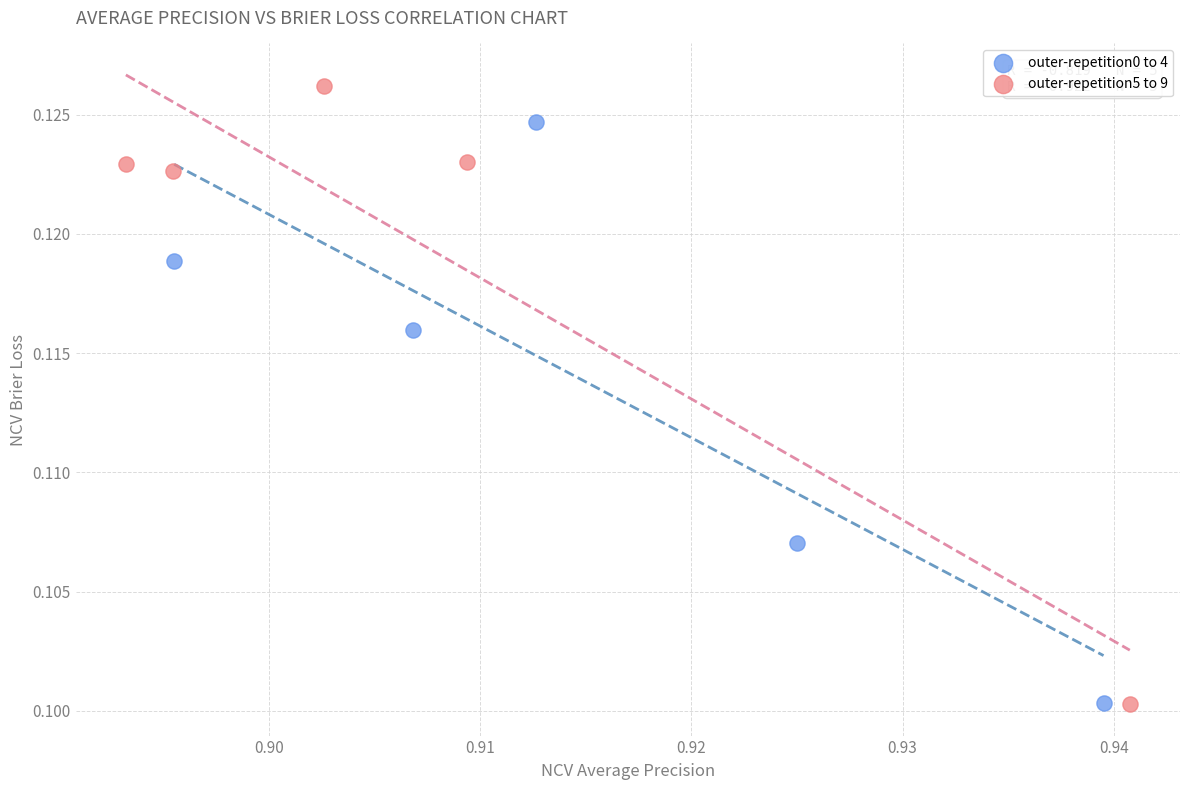

Which series has the largest Y range (max minus min)?

outer-repetition5 to 9